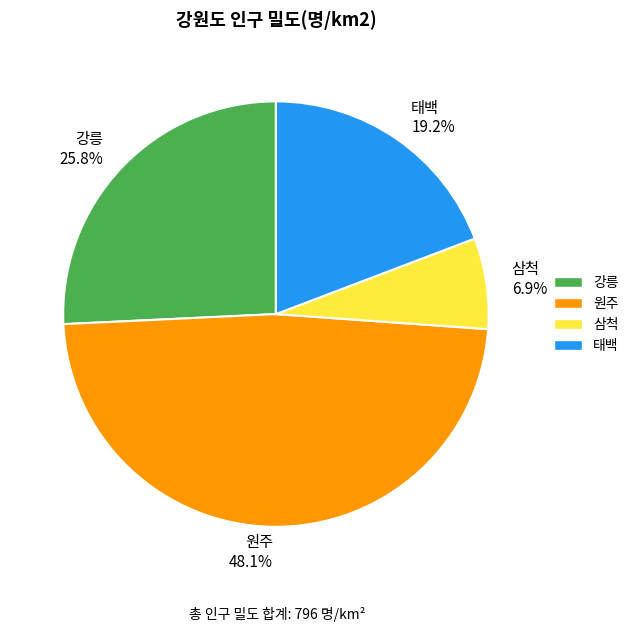

Count the number of slices in the pie.

4